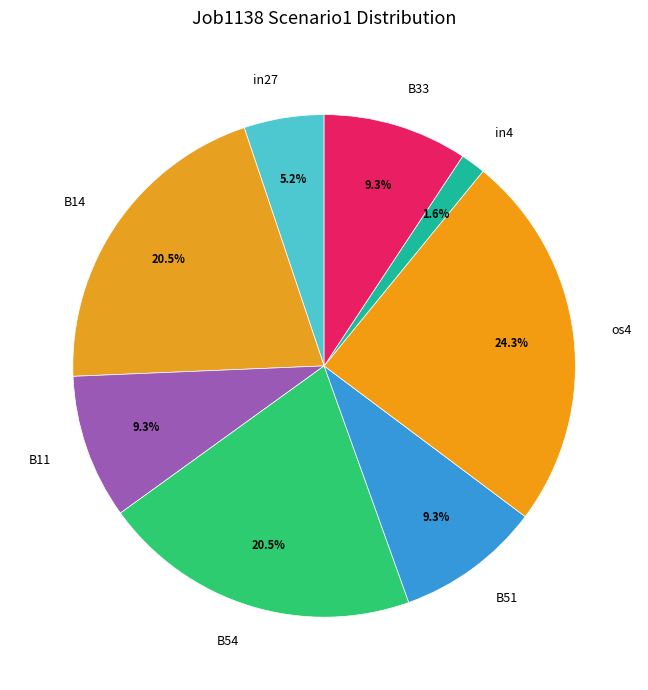

To the nearest percent, what is the difference between the largest and smallest slice percentages?

23%